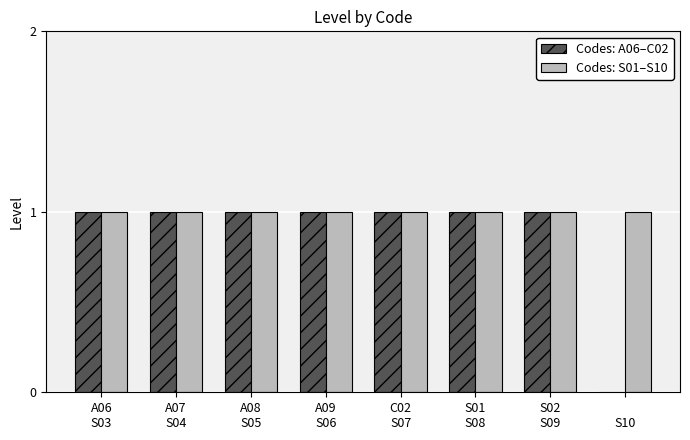

Does the chart contain stacked bars?

No